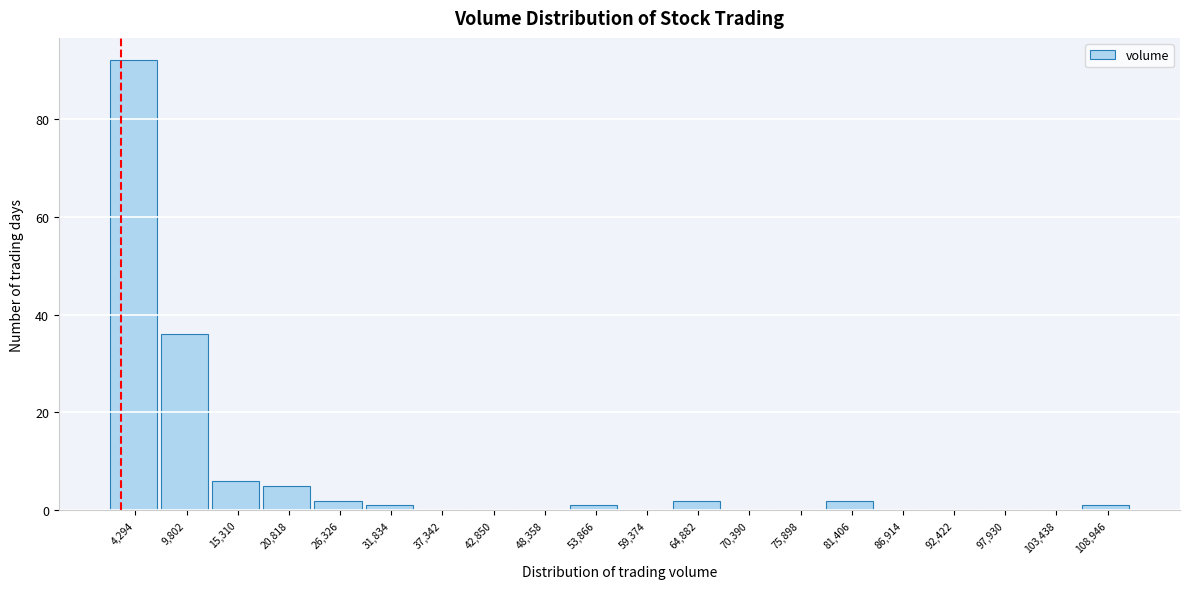

Reading left to right, extract all data points from this chart.

4,294=92	9,802=36	15,310=6	20,818=5	26,326=2	31,834=1	37,342=0	42,850=0	48,358=0	53,866=1	59,374=0	64,882=2	70,390=0	75,898=0	81,406=2	86,914=0	92,422=0	97,930=0	103,438=0	108,946=1